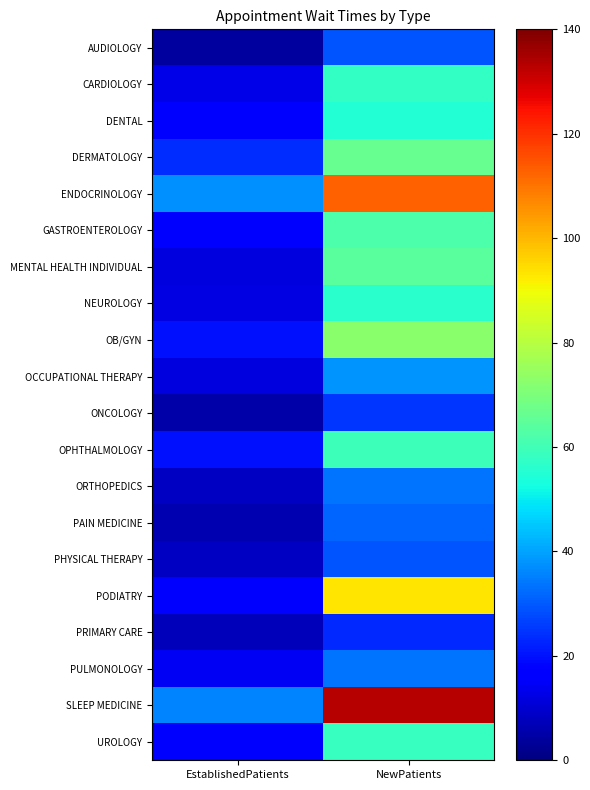

Reading right to left, list all the values displayed in this chart.

AUDIOLOGY: 29.2	4.3
CARDIOLOGY: 57.8	13.1
DENTAL: 55.1	17.2
DERMATOLOGY: 66.6	23.6
ENDOCRINOLOGY: 112.7	37.3
GASTROENTEROLOGY: 62.3	16.9
MENTAL HEALTH INDIVIDUAL: 64.3	11.6
NEUROLOGY: 55.8	12.3
OB/GYN: 72.3	20.2
OCCUPATIONAL THERAPY: 38.0	11.7
ONCOLOGY: 24.9	5.3
OPHTHALMOLOGY: 59.2	19.7
ORTHOPEDICS: 33.9	8.7
PAIN MEDICINE: 31.3	6.5
PHYSICAL THERAPY: 29.5	8.5
PODIATRY: 93.1	18.0
PRIMARY CARE: 23.1	7.3
PULMONOLOGY: 33.6	14.4
SLEEP MEDICINE: 133.2	35.7
UROLOGY: 58.1	16.5